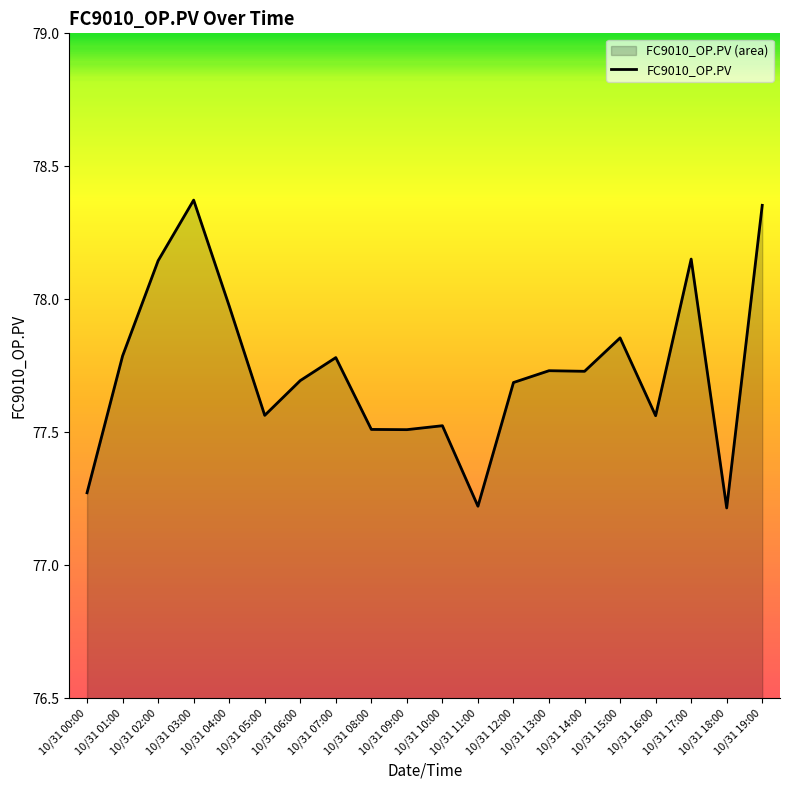

What is the ratio of the value at 10/31 04:00 to the value at 10/31 08:00?

1.0